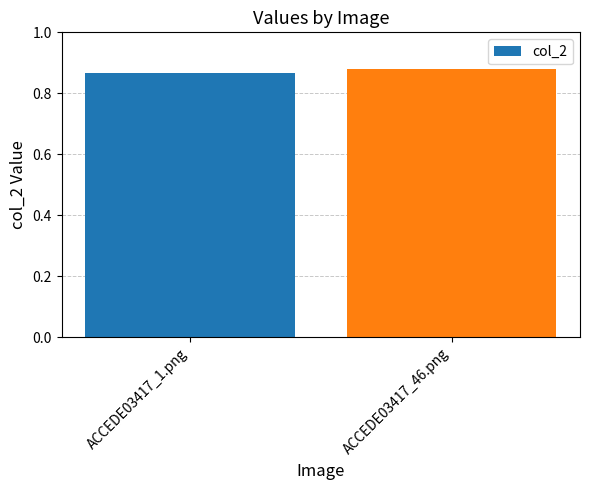

How many data points does each series have?

2